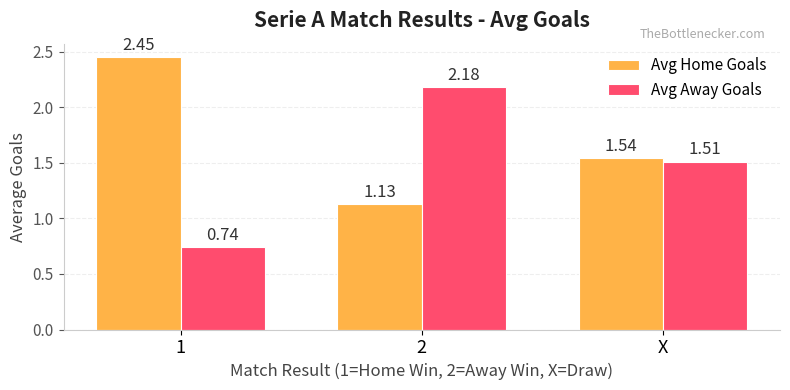

Which series has the widest spread of values?

Avg Away Goals